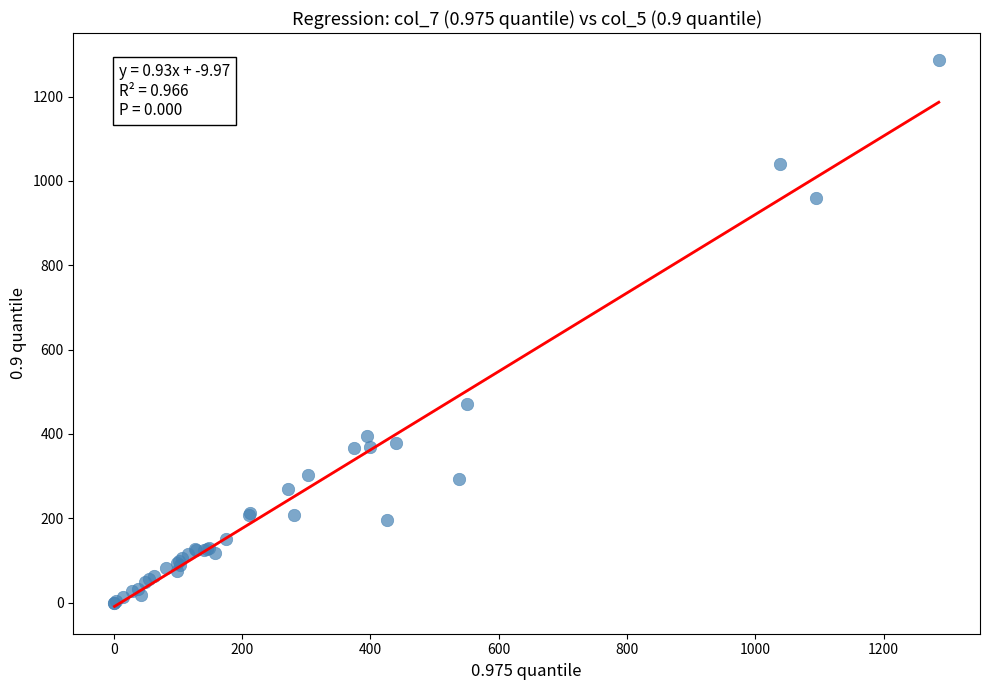

What Y value in the scatter plot is closest to 643?

471